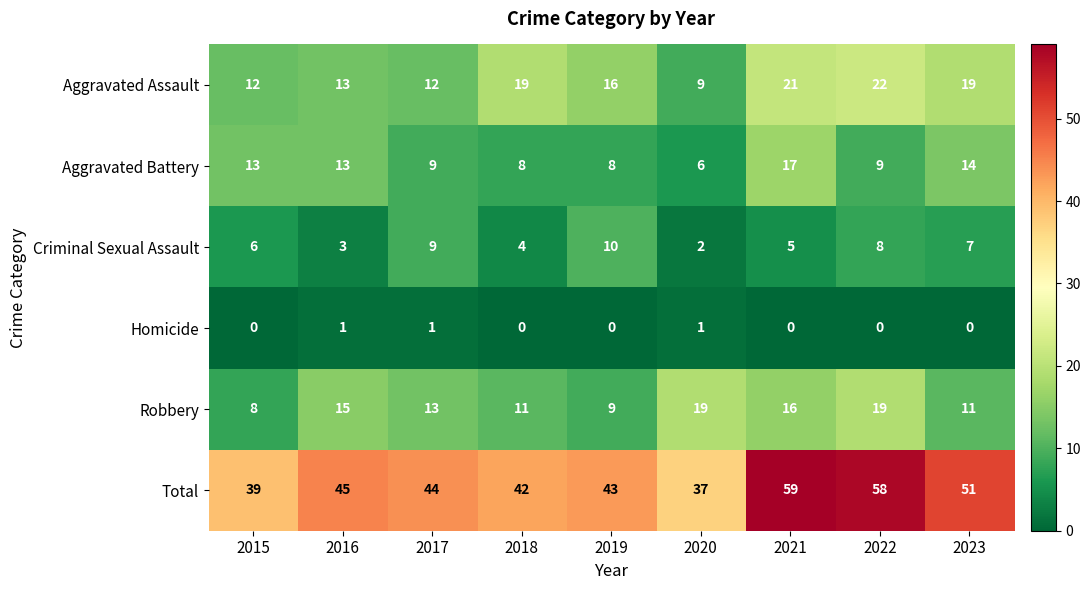

What is the difference between the Robbery values at 2020 and 2015?

11